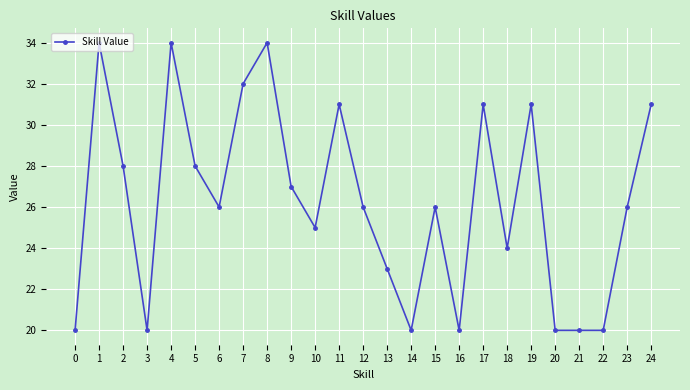

The chart shows a value of 13 at 6. True or false?

False